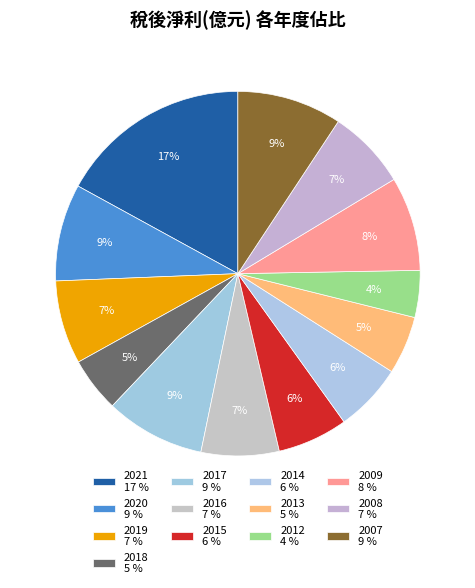

Is it true that 2013 is 1% of the pie?

False